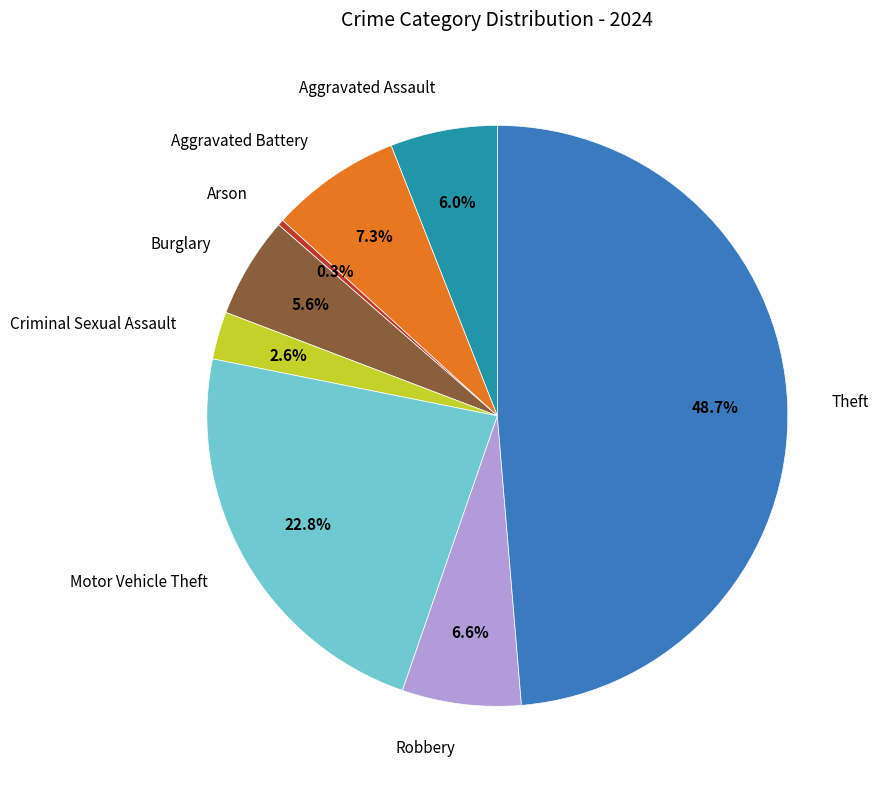

Does any single category account for the majority?

No